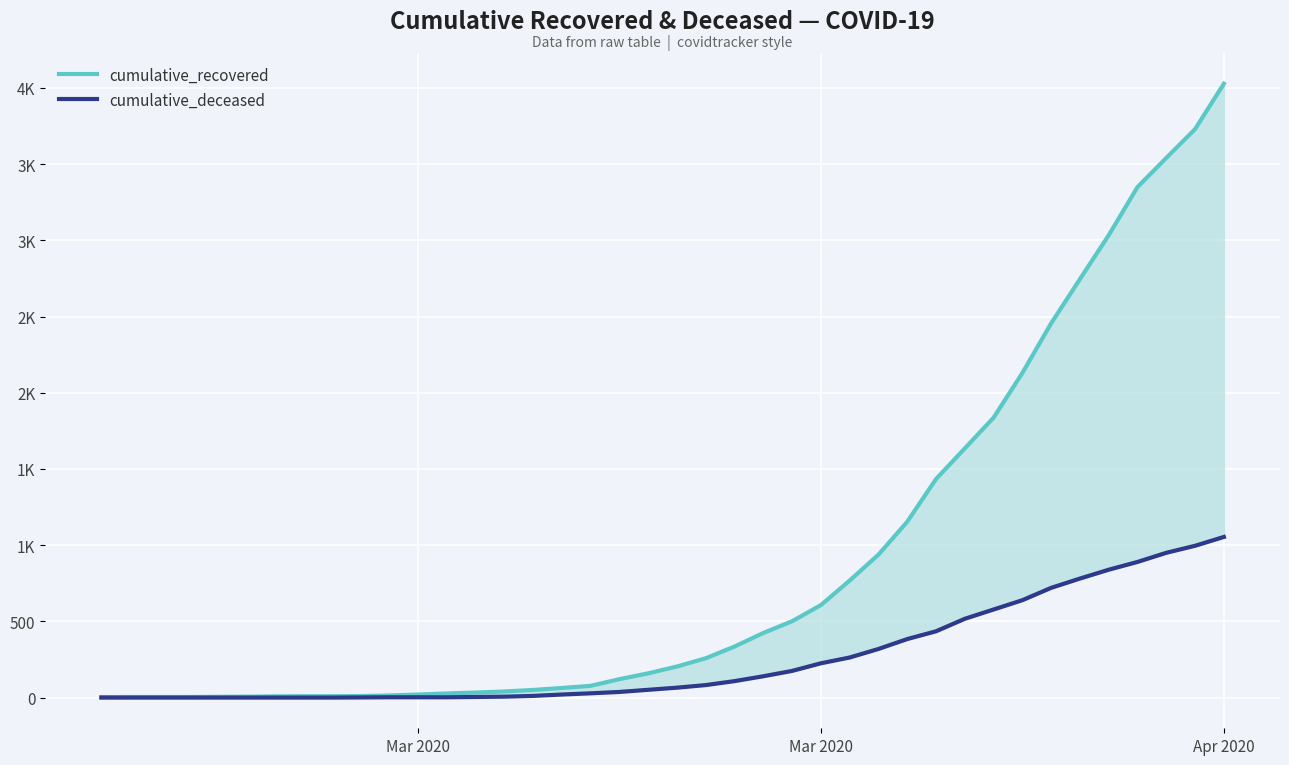

What are all the series names shown in the legend?

cumulative_recovered, cumulative_deceased